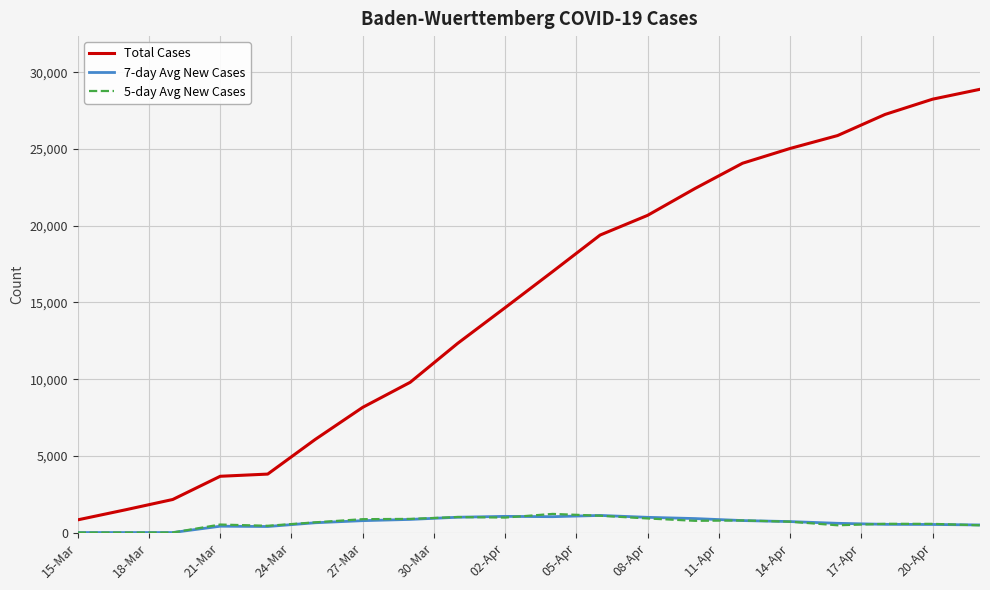

What is the maximum value for 5-day Avg New Cases?

1214.2